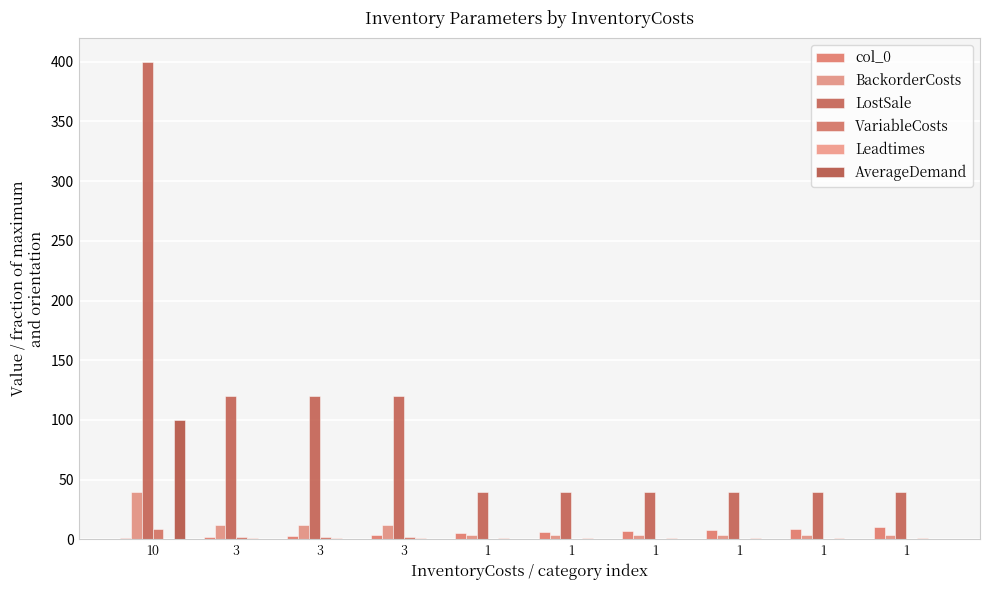

Rank the series at 1 from highest to lowest value.

LostSale, col_0, BackorderCosts, Leadtimes, VariableCosts, AverageDemand